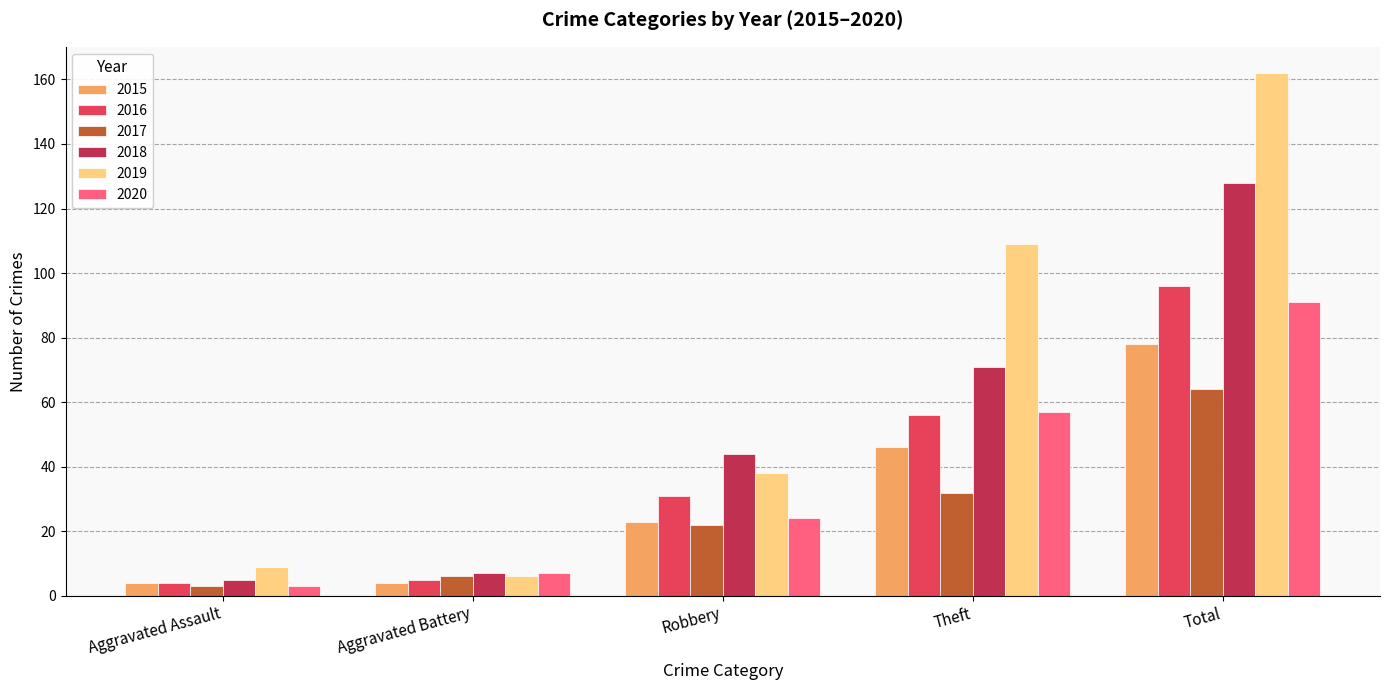

What is the difference between the highest and lowest values at Aggravated Assault?

6